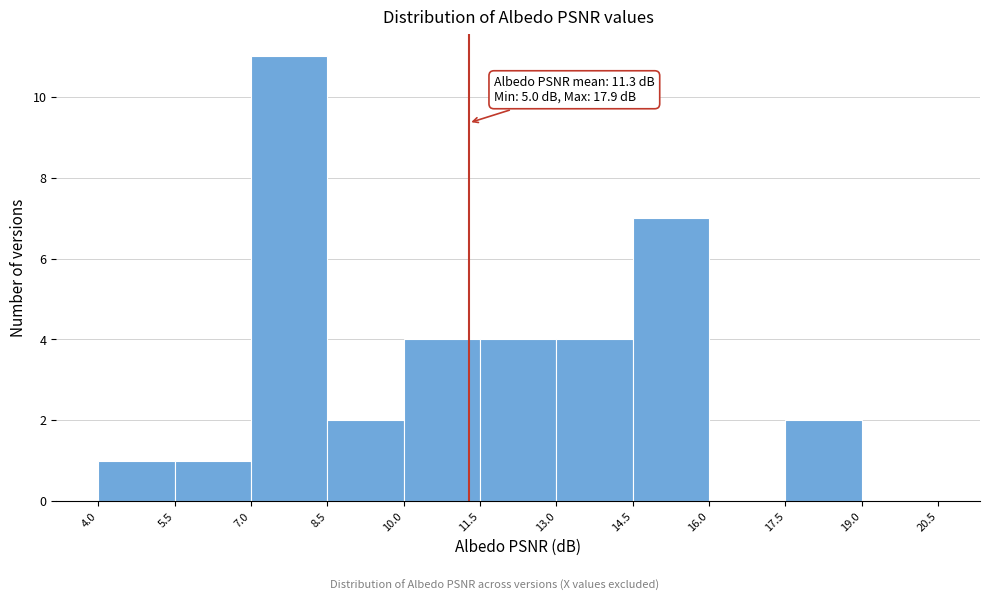

Over which range of the x-axis is the bar tallest?

7.0 to 8.5